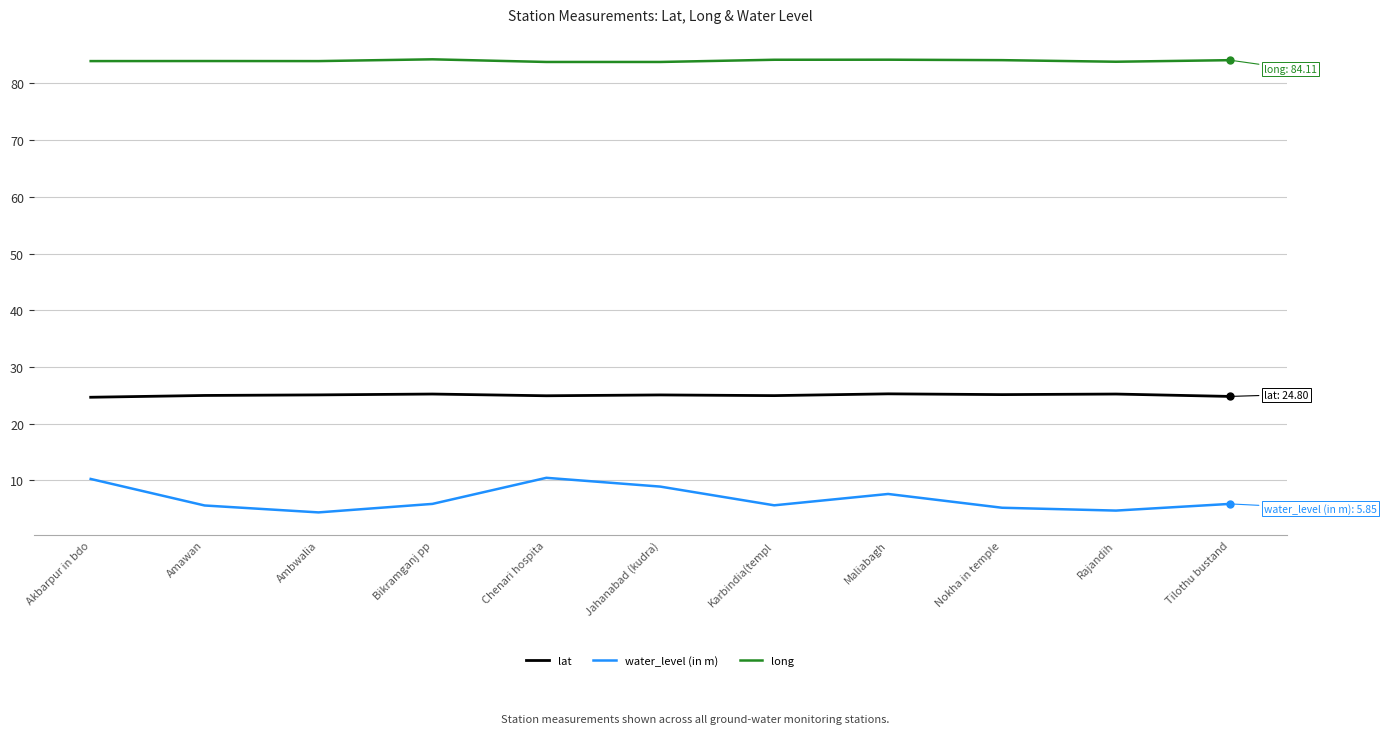

The long series shows 136.1 at Ambwalia. True or false?

False